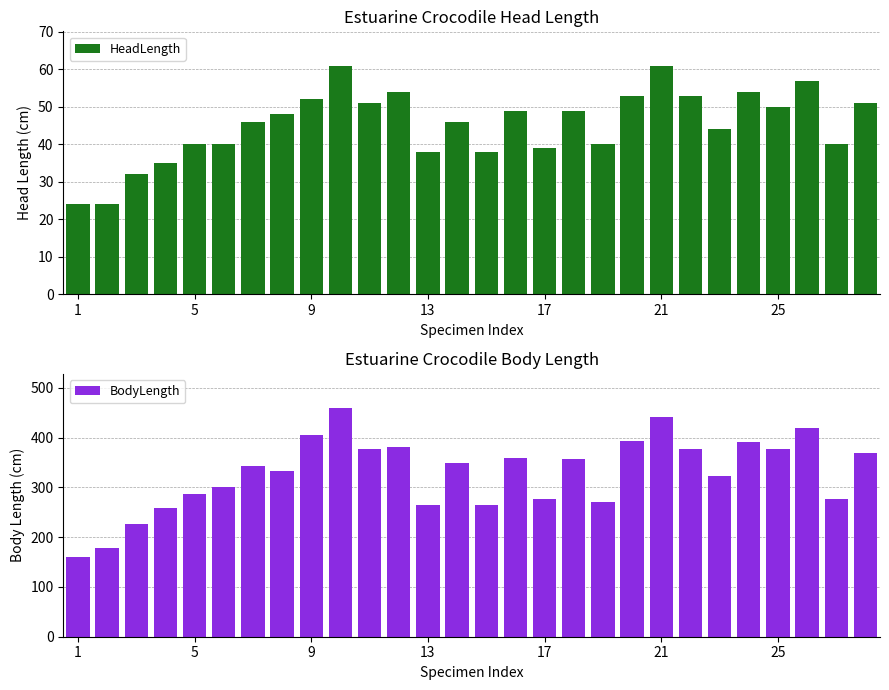

What is the sum of all HeadLength values?

1269